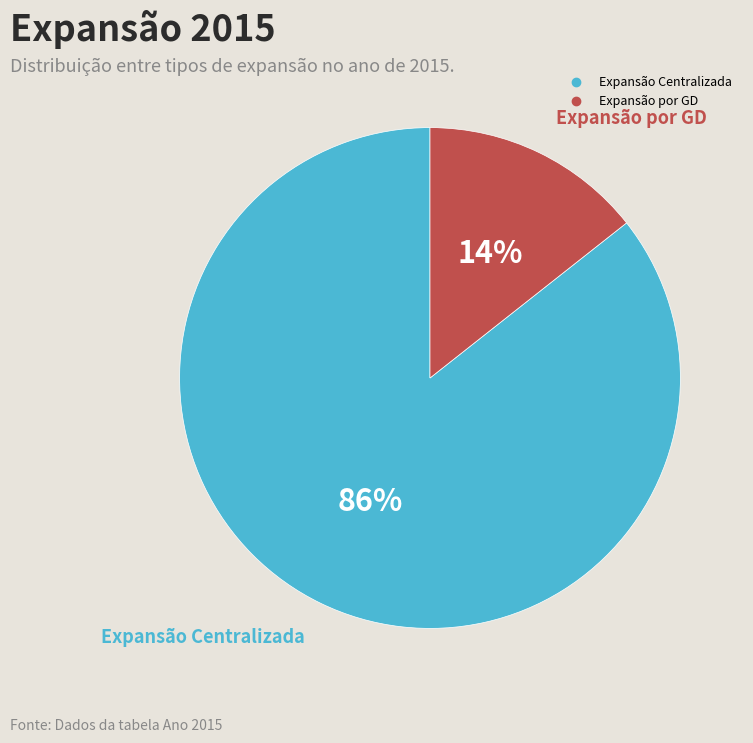

Which category has the biggest portion of the pie?

Expansão Centralizada